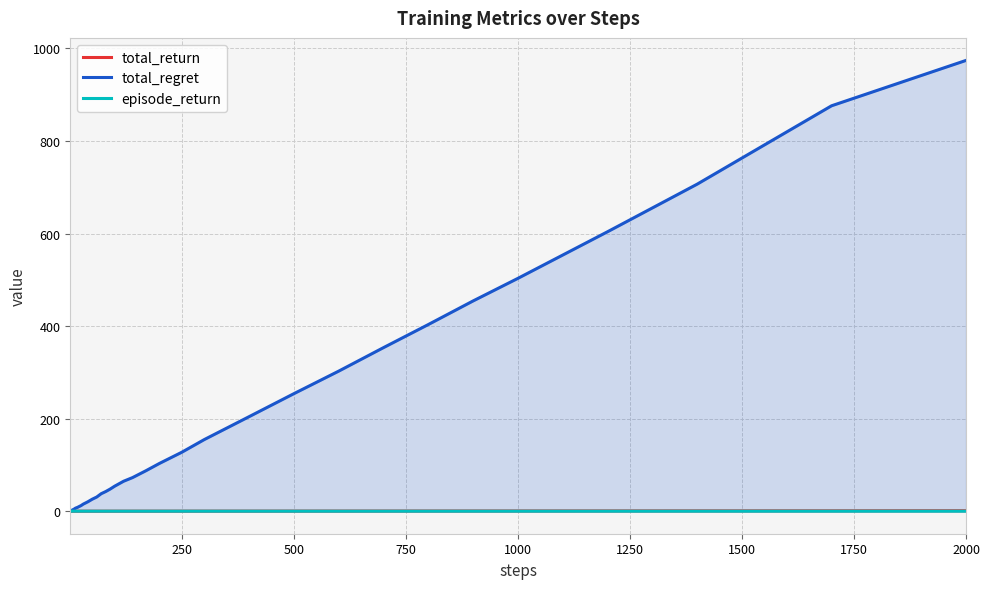

Is it true that total_regret equals 206.7 at 250?

False